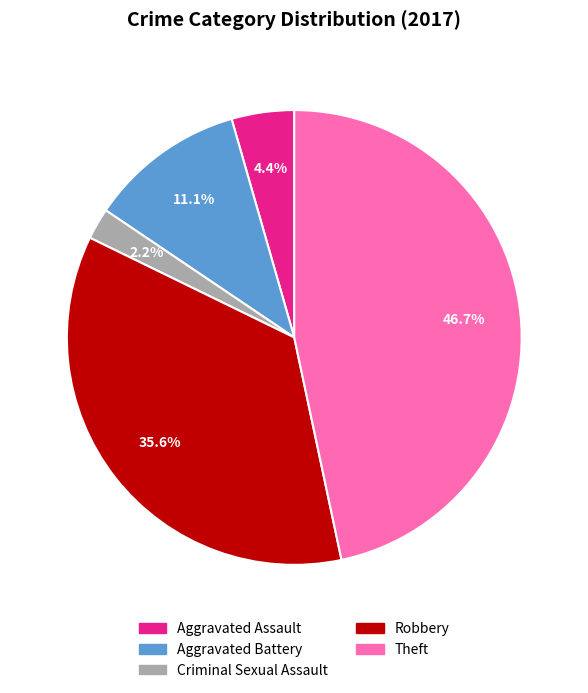

True or false: Aggravated Battery accounts for 5% of the total.

False